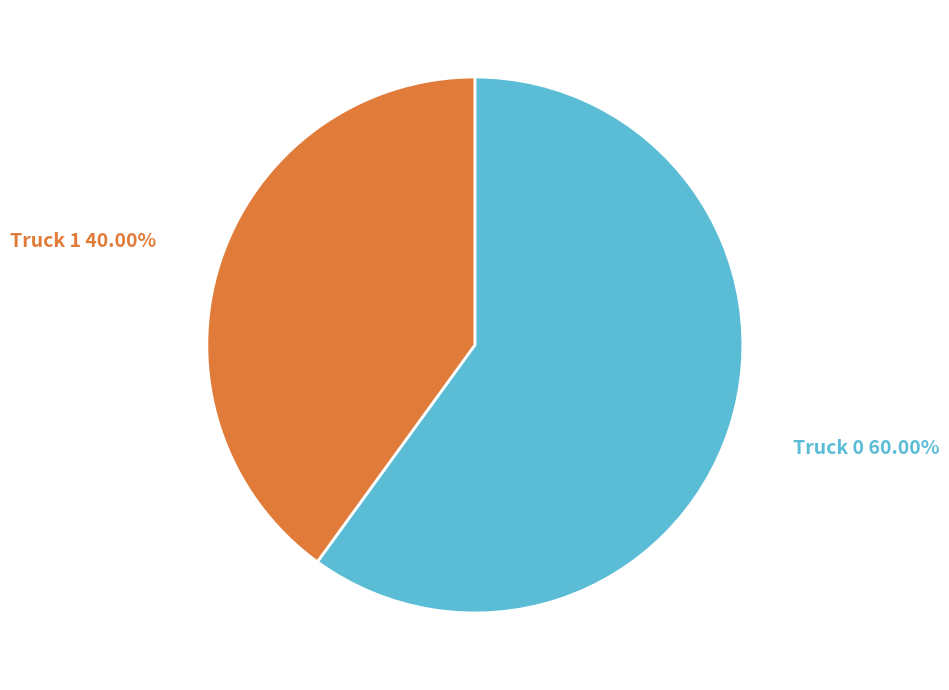

Does any single category account for the majority?

Yes